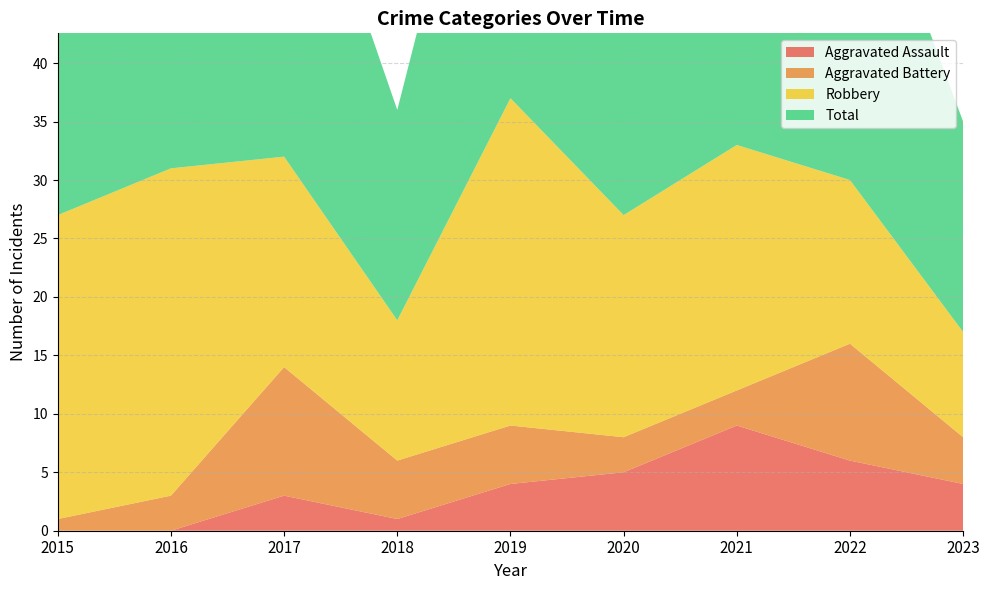

Reading left to right, list all the values displayed in this chart.

Aggravated Assault: 2015=0	2016=0	2017=3	2018=1	2019=4	2020=5	2021=9	2022=6	2023=4
Aggravated Battery: 2015=1	2016=3	2017=11	2018=5	2019=5	2020=3	2021=3	2022=10	2023=4
Robbery: 2015=26	2016=28	2017=18	2018=12	2019=28	2020=19	2021=21	2022=14	2023=9
Total: 2015=27	2016=31	2017=32	2018=18	2019=37	2020=27	2021=34	2022=31	2023=18